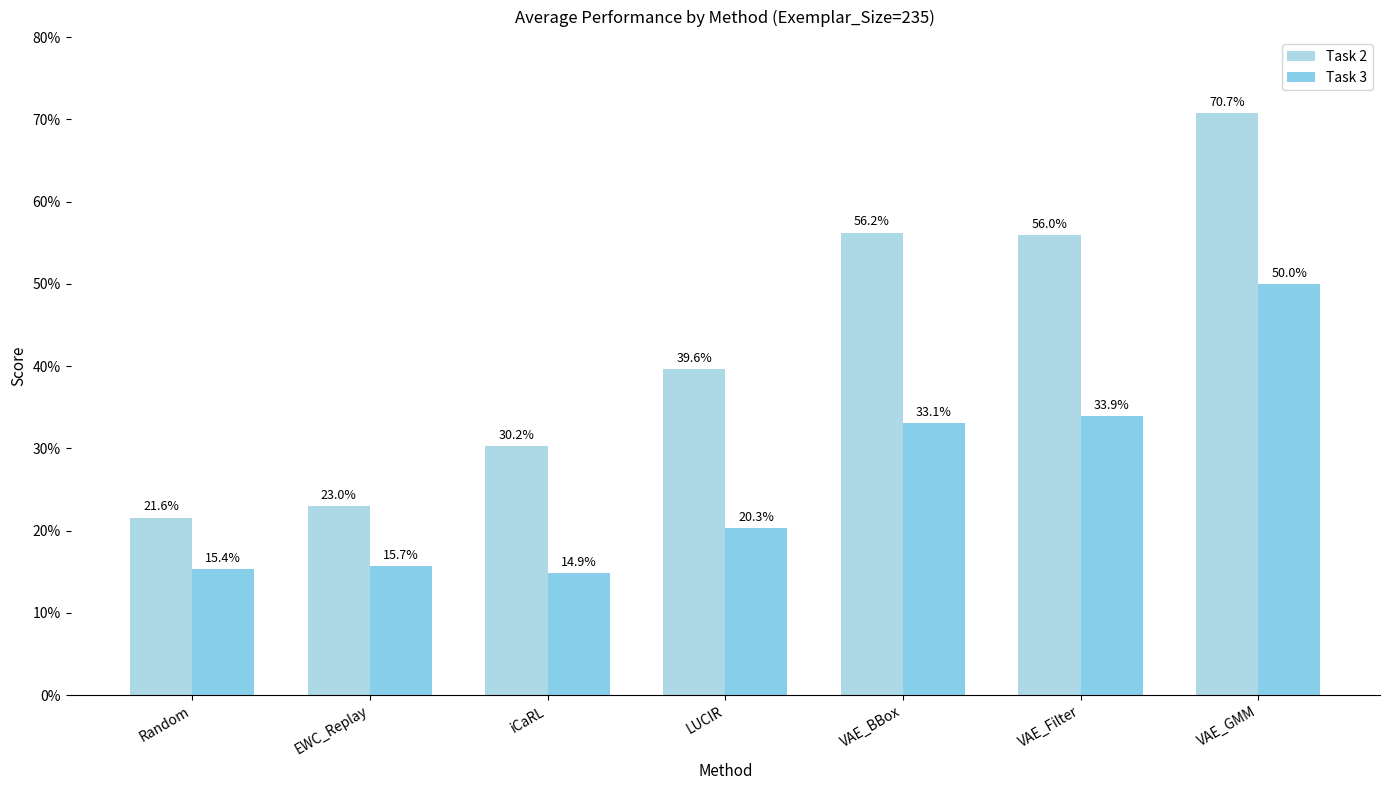

Which category has the lowest value in the Task 2 series?

Random